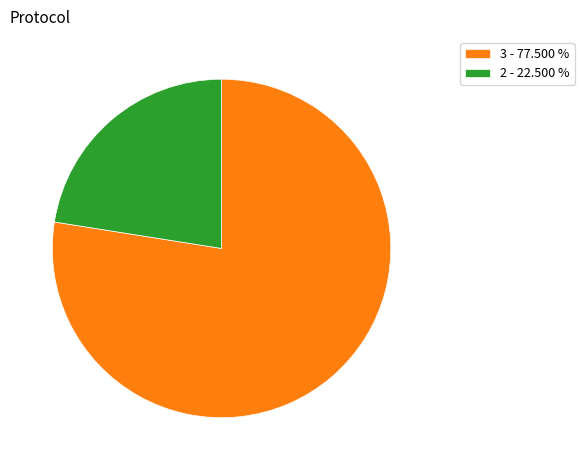

Rank the categories by value from lowest to highest.

2 - 22.500 %, 3 - 77.500 %